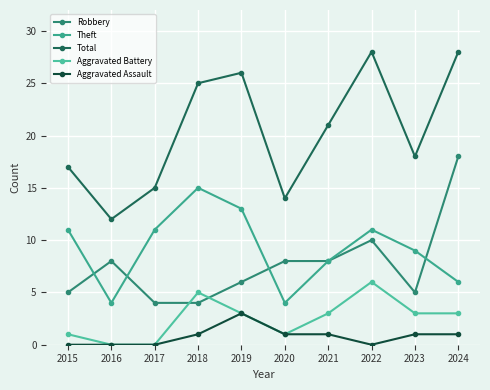

What is the value of the Total point at the 6th from the left?

14